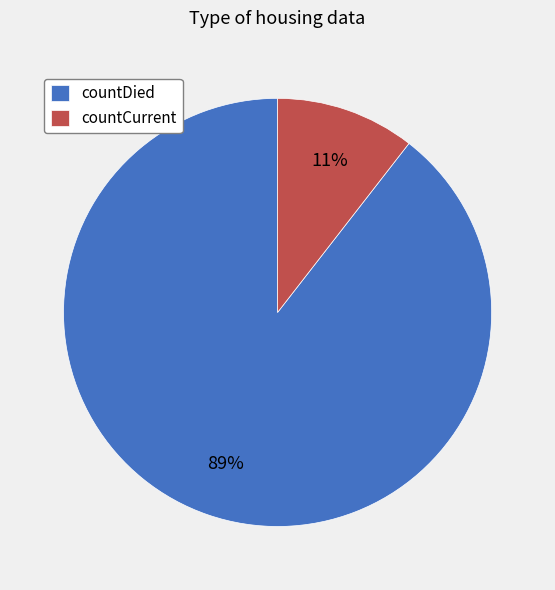

How many segments does this pie chart have?

2